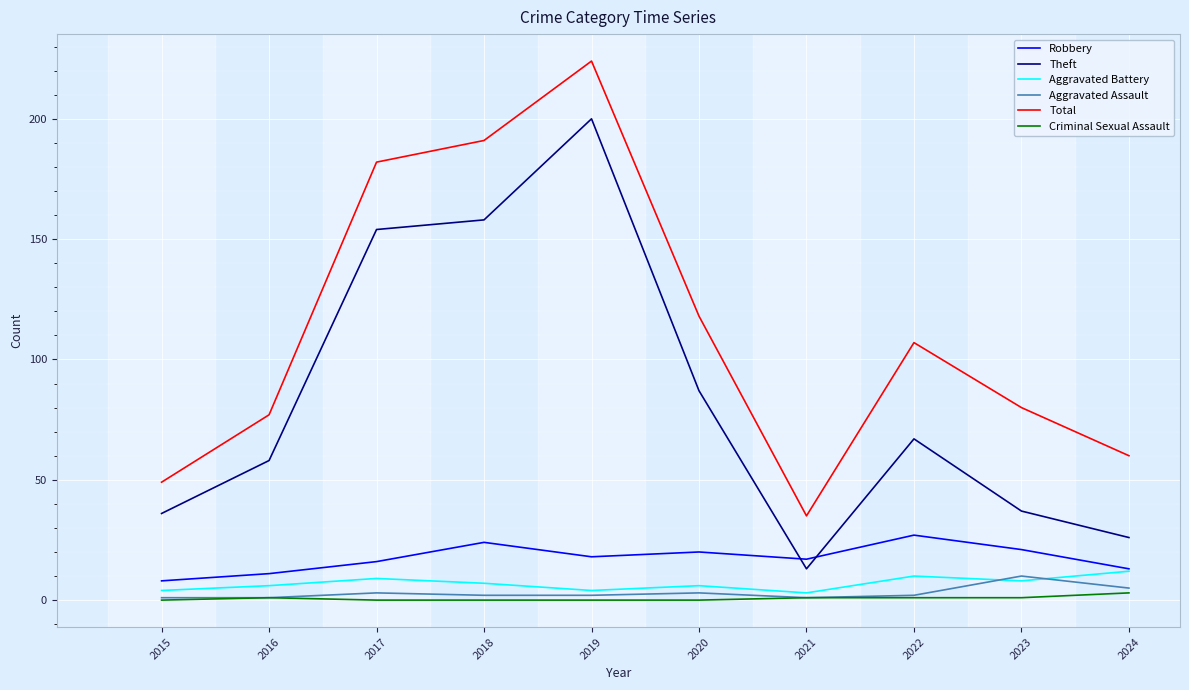

List the labels in order of Total value, smallest first.

2021, 2015, 2024, 2016, 2023, 2022, 2020, 2017, 2018, 2019